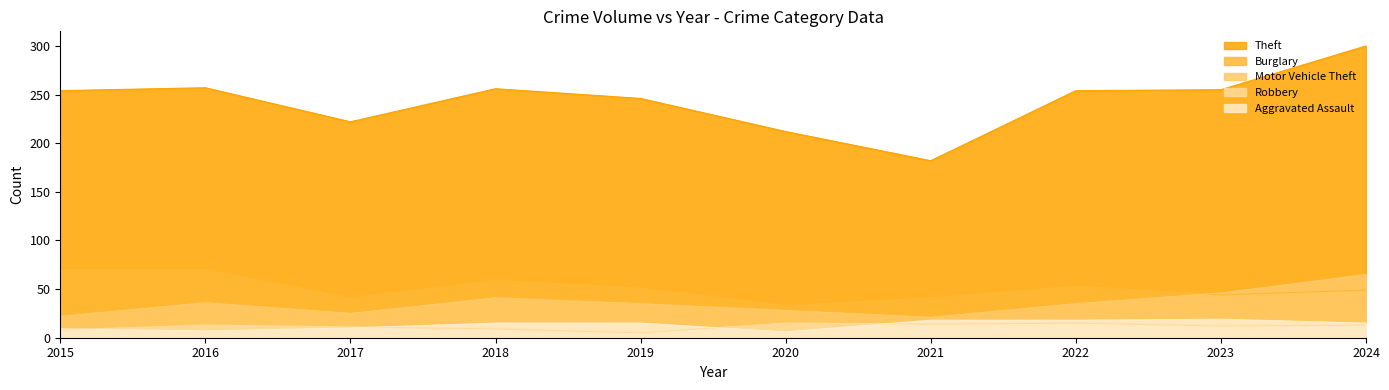

True or false: Theft and Robbery intersect in this chart.

False